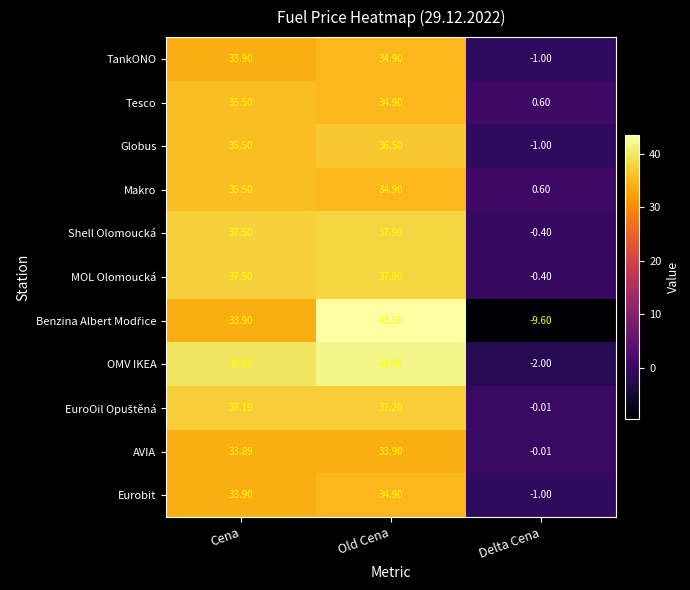

Rank the categories by Tesco value from lowest to highest.

Delta Cena, Old Cena, Cena